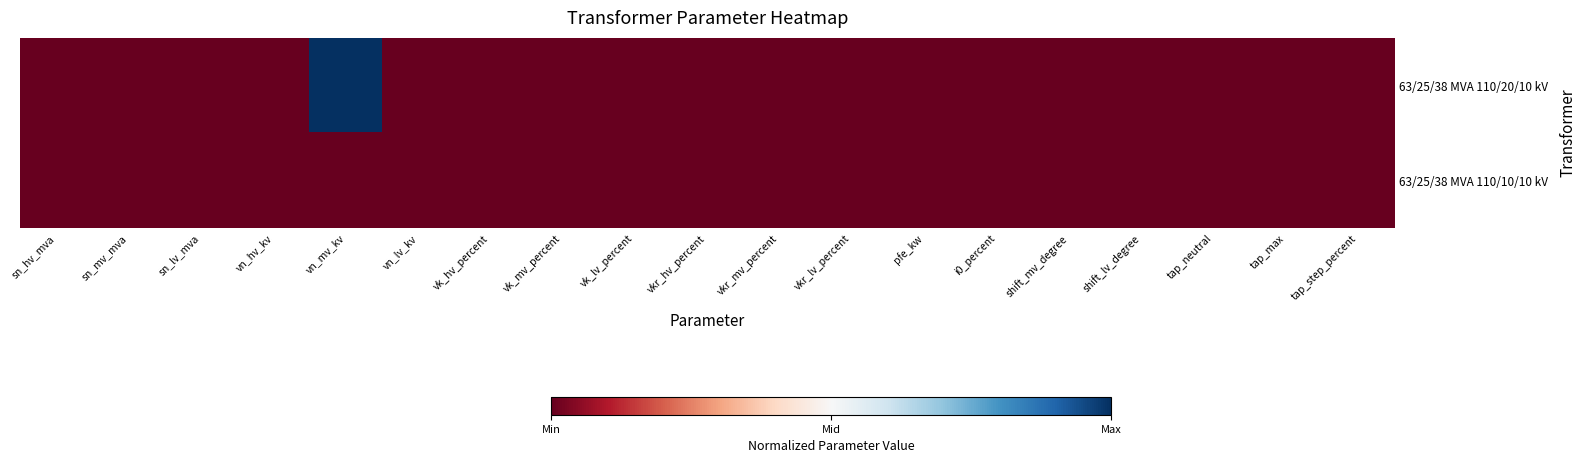

How many series are shown in this chart?

2